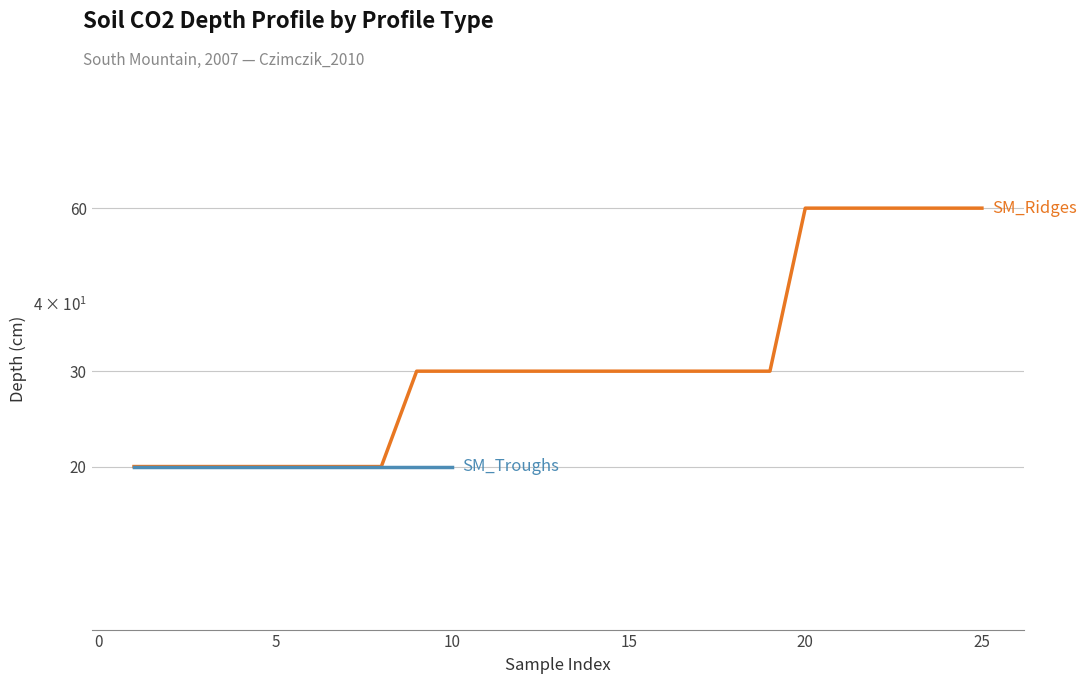

What is the difference between the maximum and minimum values?

40